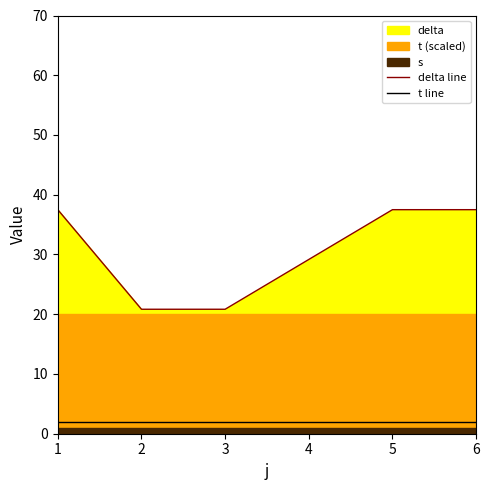

Is it true that t line equals 2.0 at 5?

True